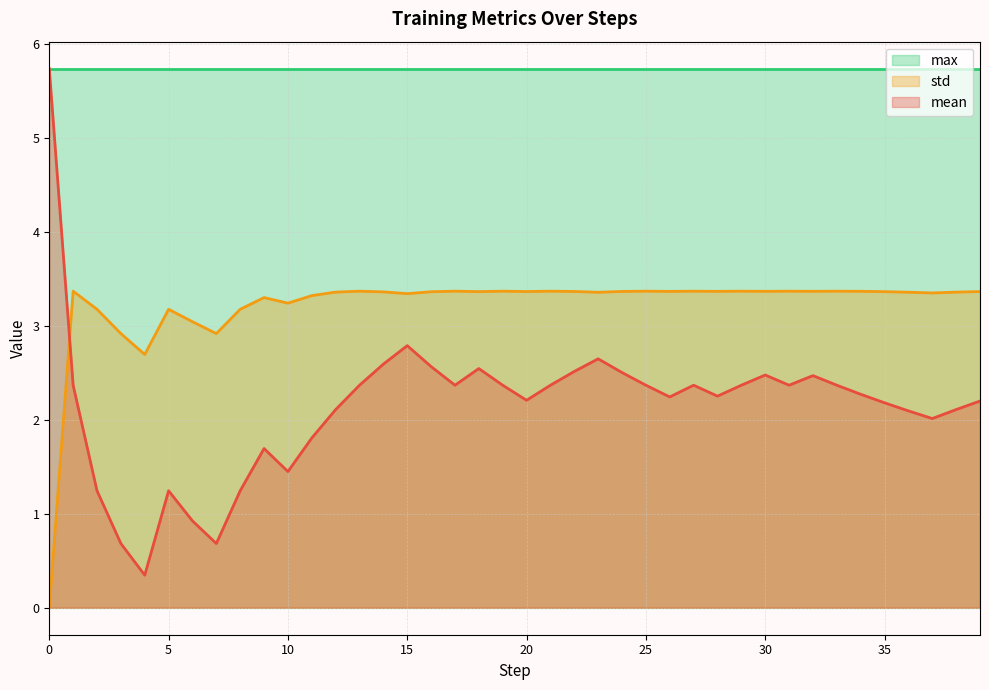

True or false: std has more than 2 points higher than both neighbors.

True